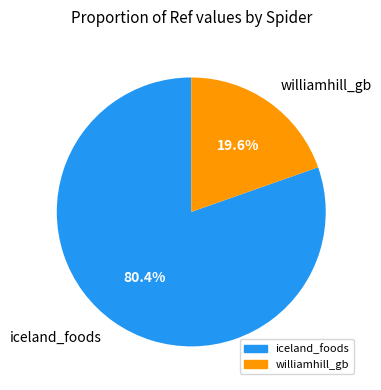

What percentage is the iceland_foods slice, to the nearest percent?

80%